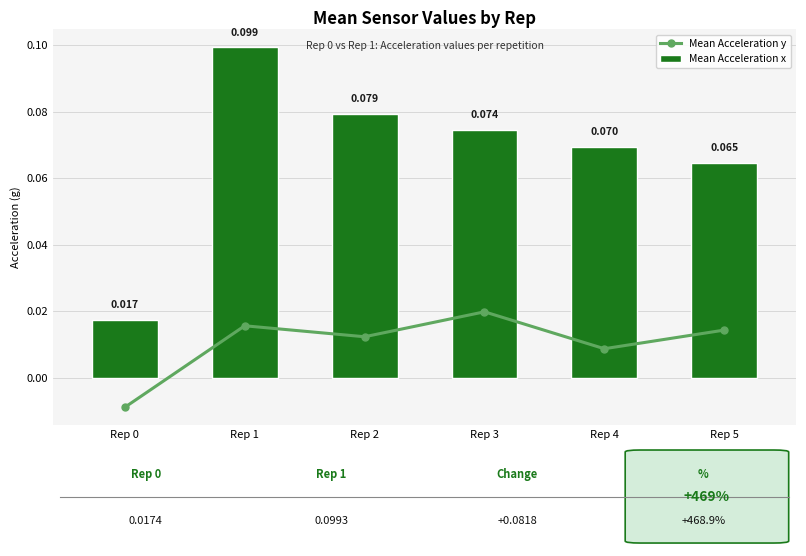

Where does the Mean Acceleration y series first go above 0?

Rep 1